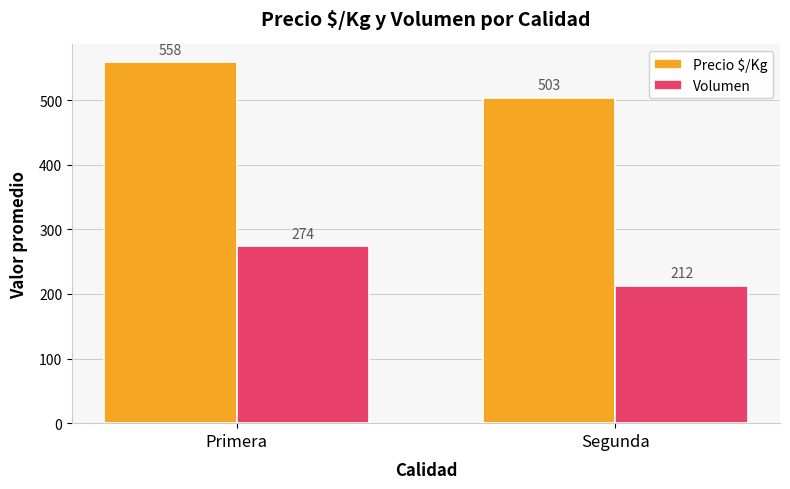

How many bars are there in total?

4